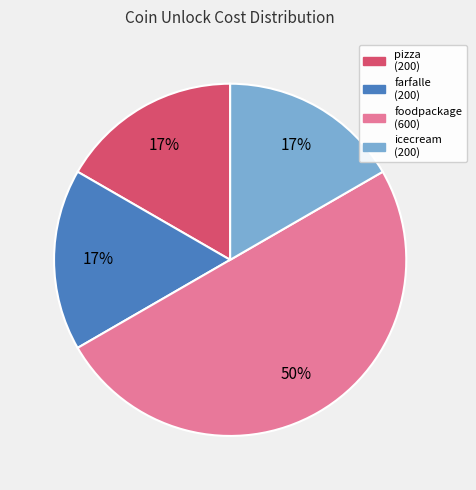

To the nearest percent, what is the average slice percentage?

25%